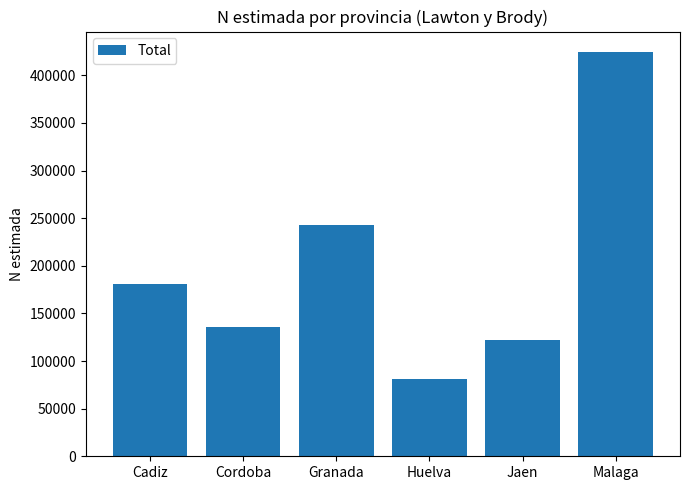

What value does the data have at Cadiz?

181296